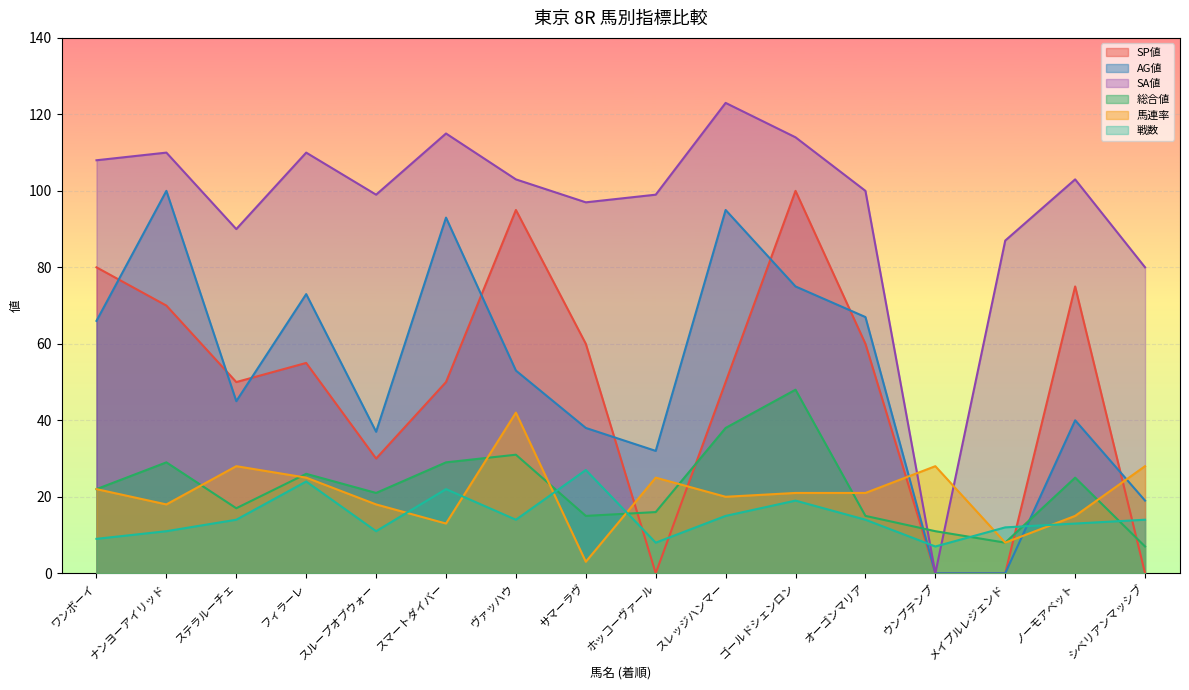

Between which two adjacent categories do 戦数 and AG値 first intersect?

オーゴンマリア and ウンプテンプ